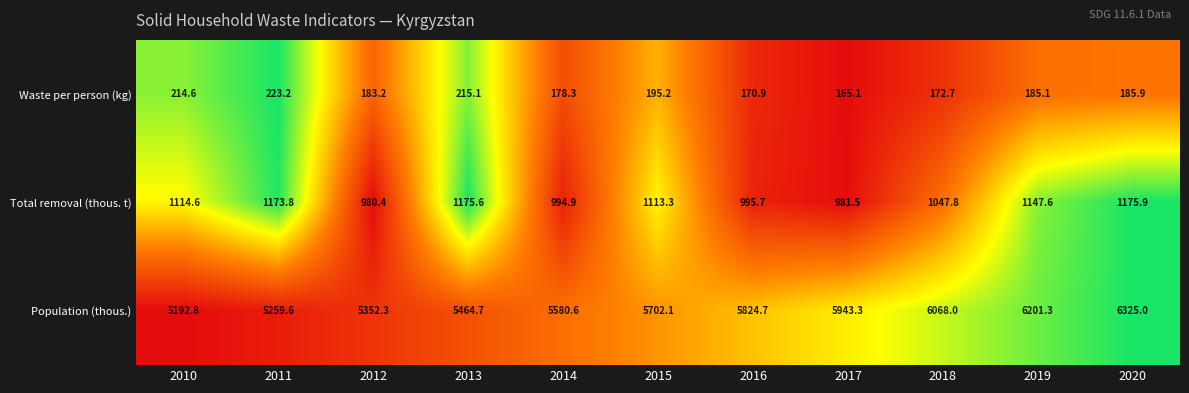

How many series are shown in this chart?

3